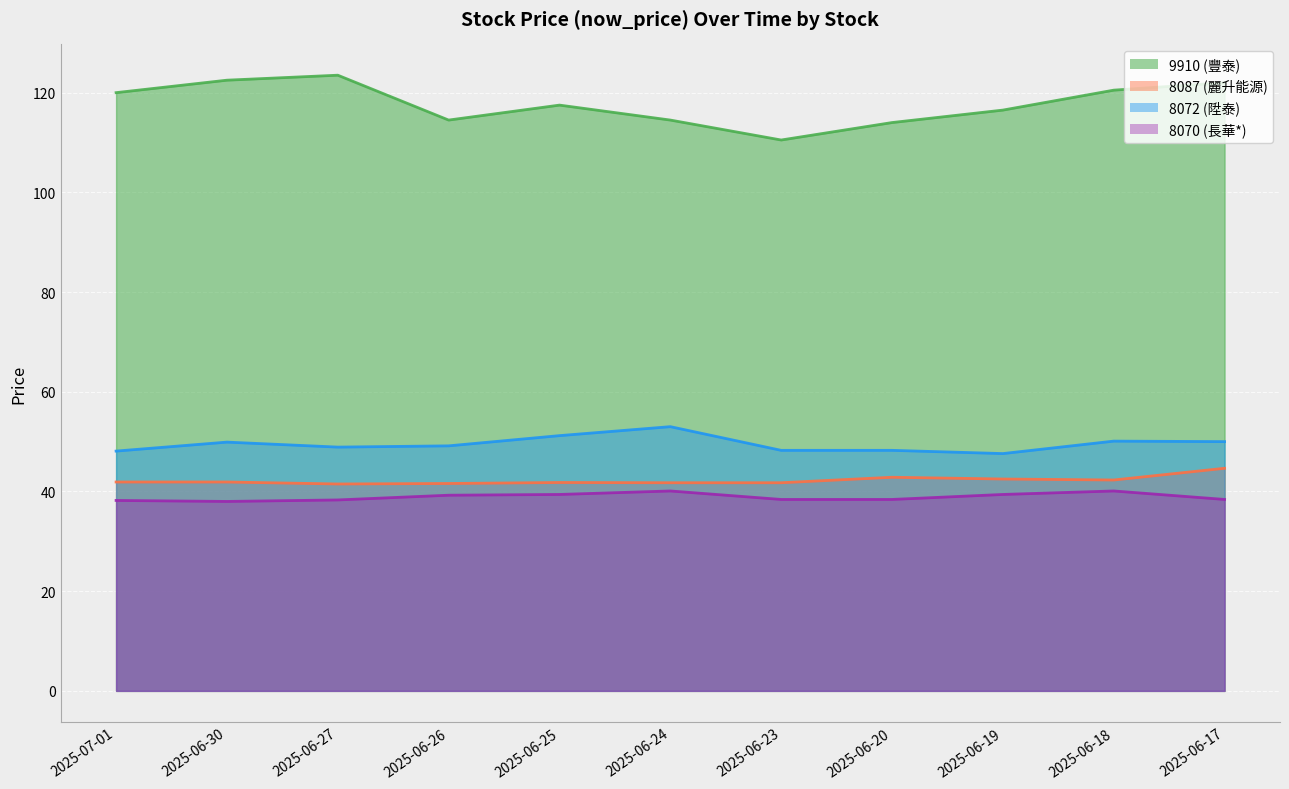

What is the value of the 8070 (長華*) point at the 9th from the left?

39.4